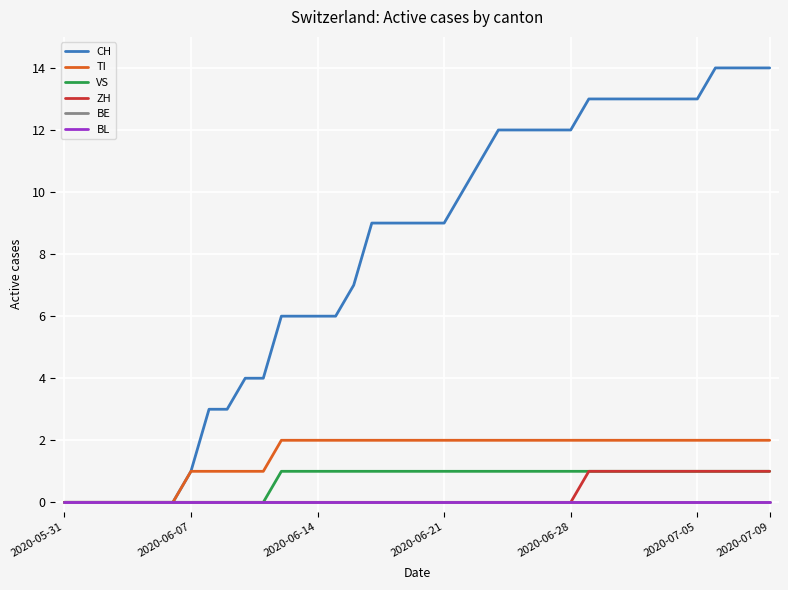

Does the chart display data point markers on the line(s)?

No